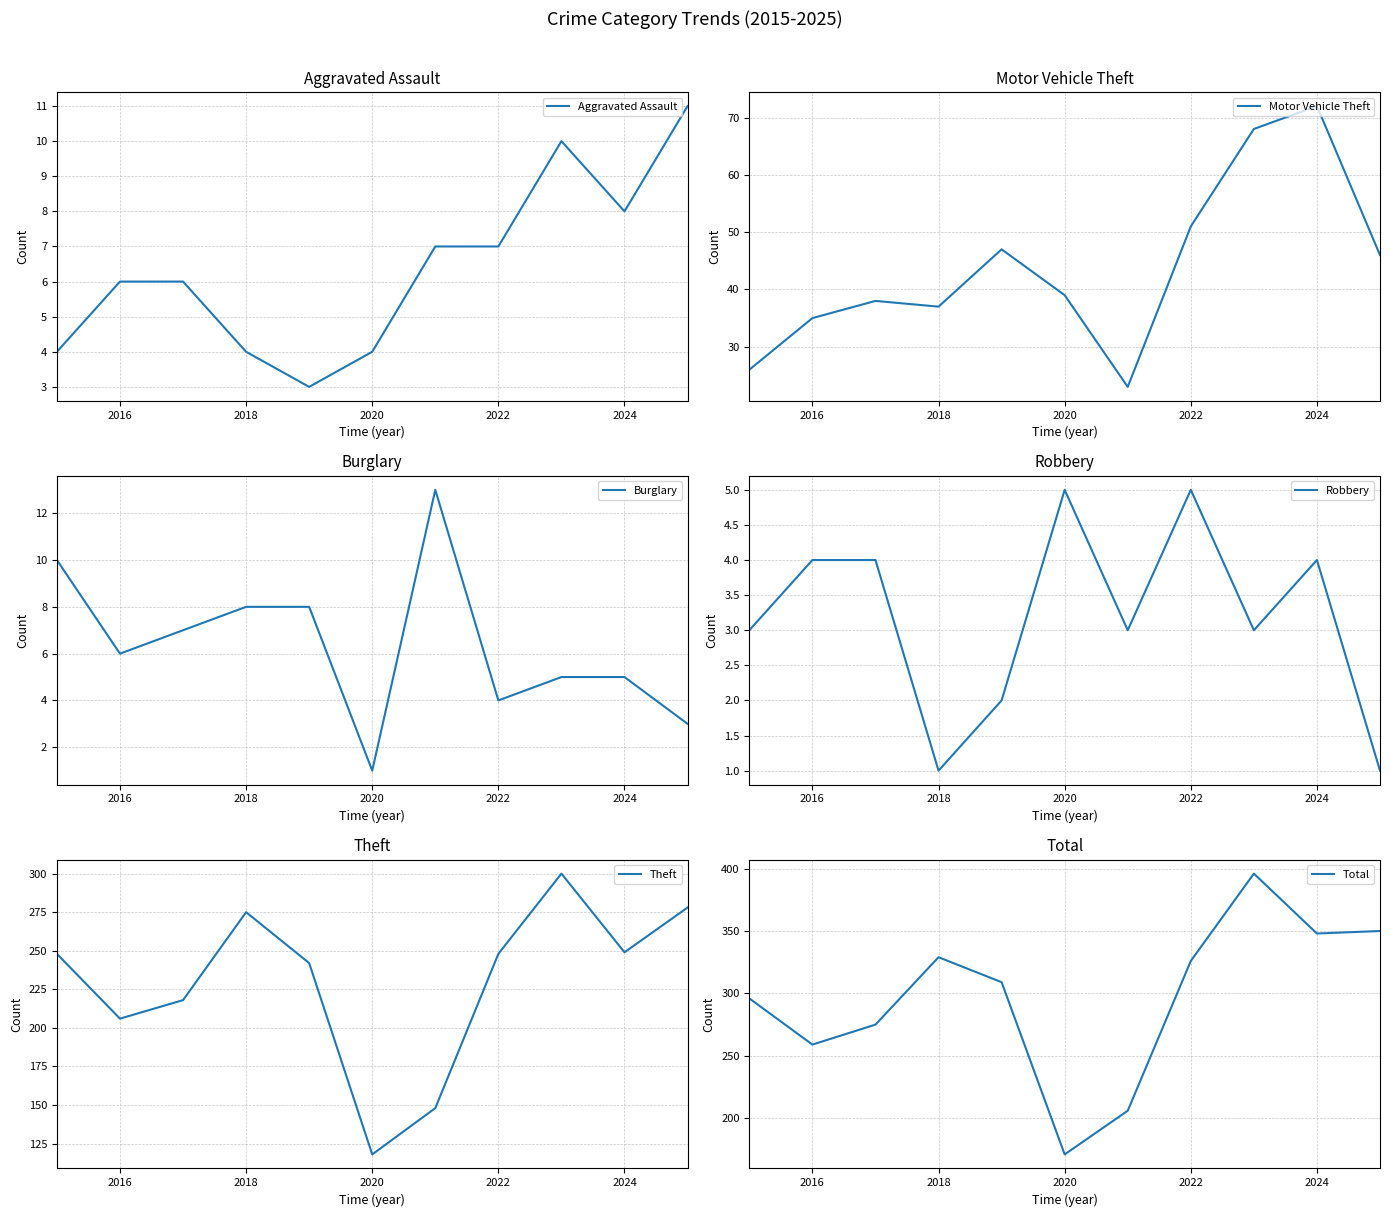

The Robbery series shows 4 at 2024. True or false?

True